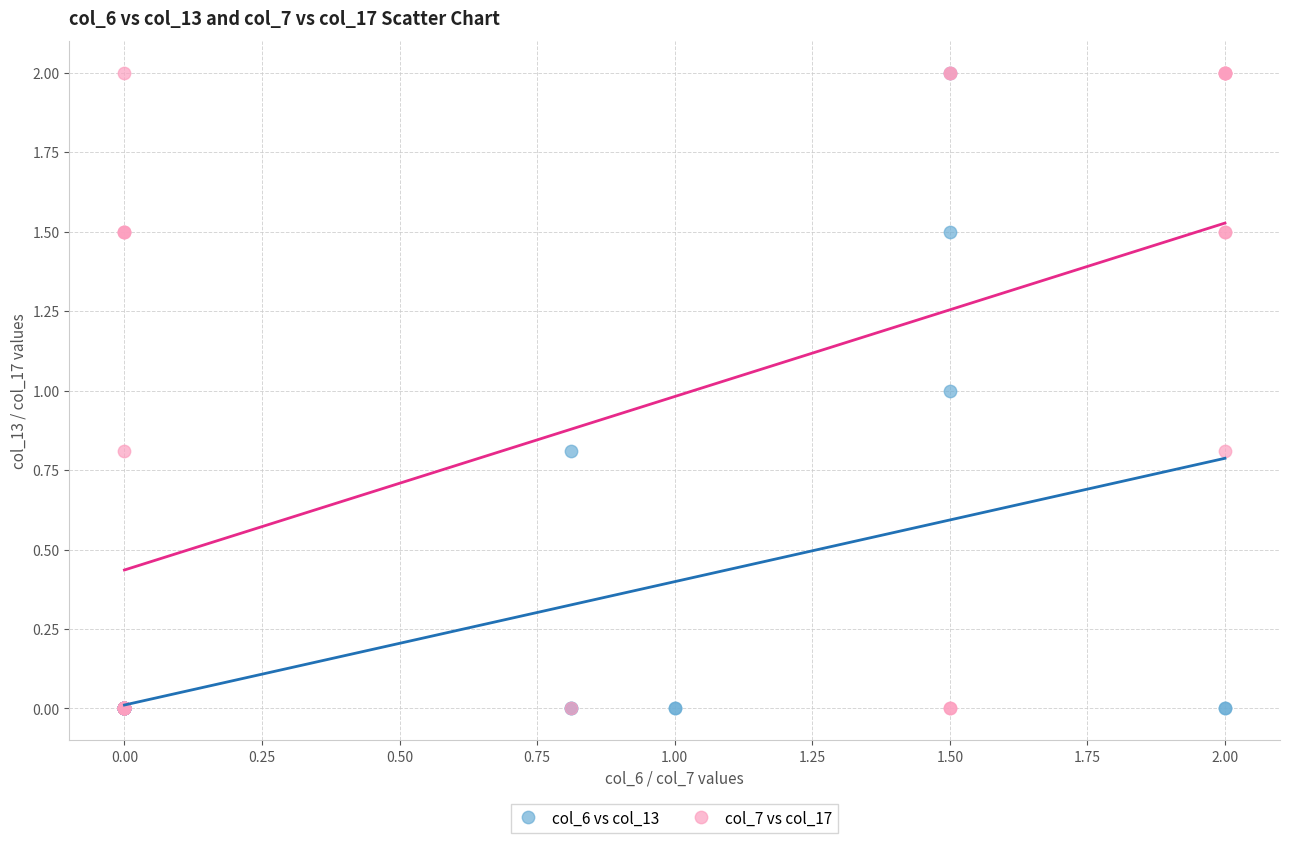

What are all the series names shown in the legend?

col_6 vs col_13, col_7 vs col_17